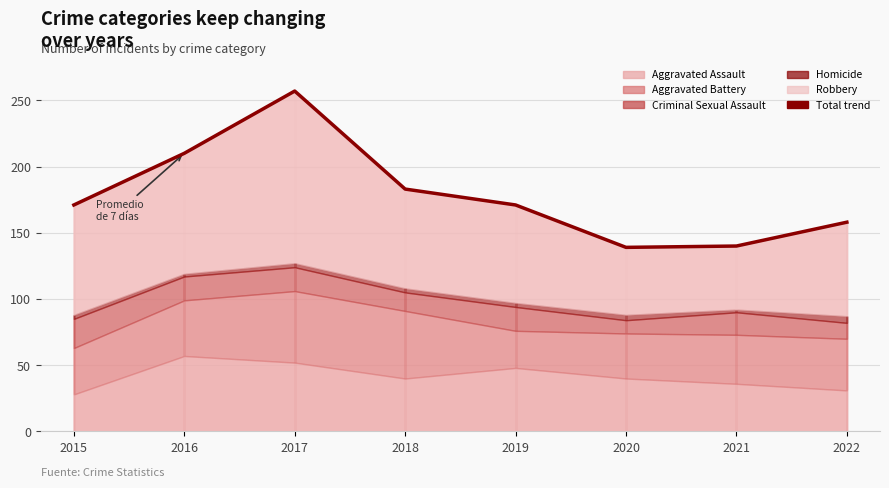

What is the change in value from 2015 to 2022?

-13